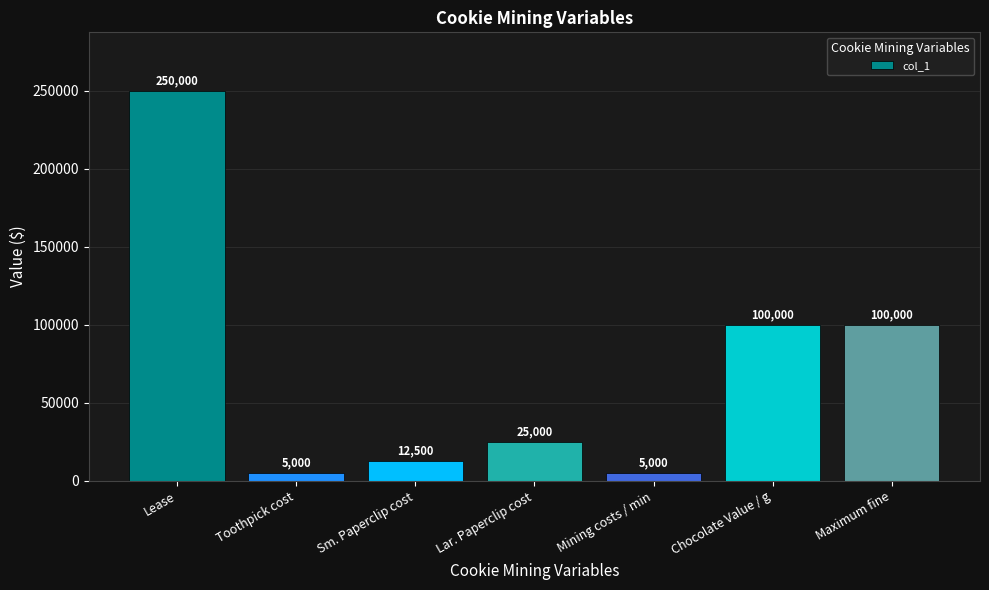

What is the difference between the second highest and second lowest values?

95000